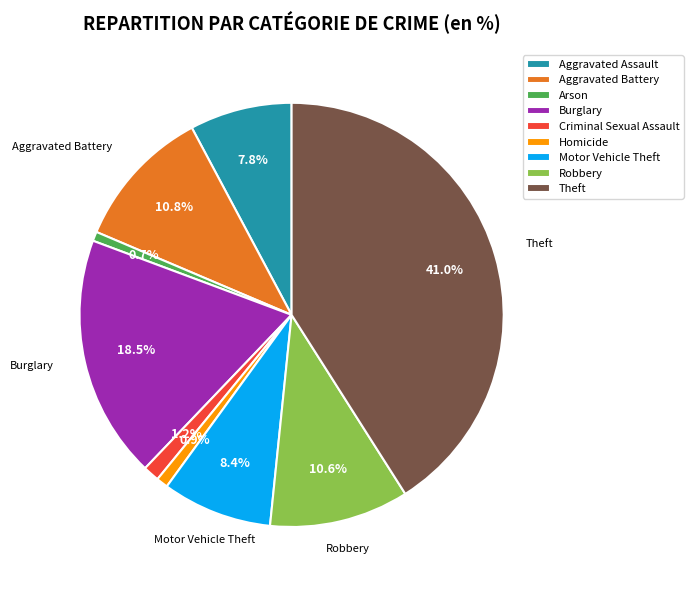

Does Homicide represent more than half of the total?

No